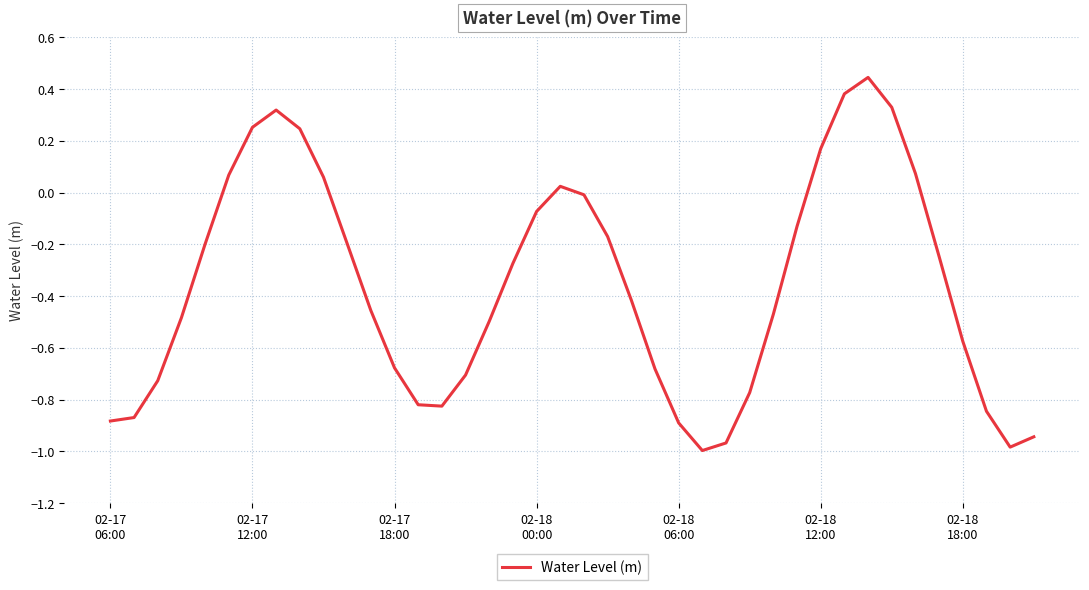

Does the chart display data point markers on the line(s)?

No